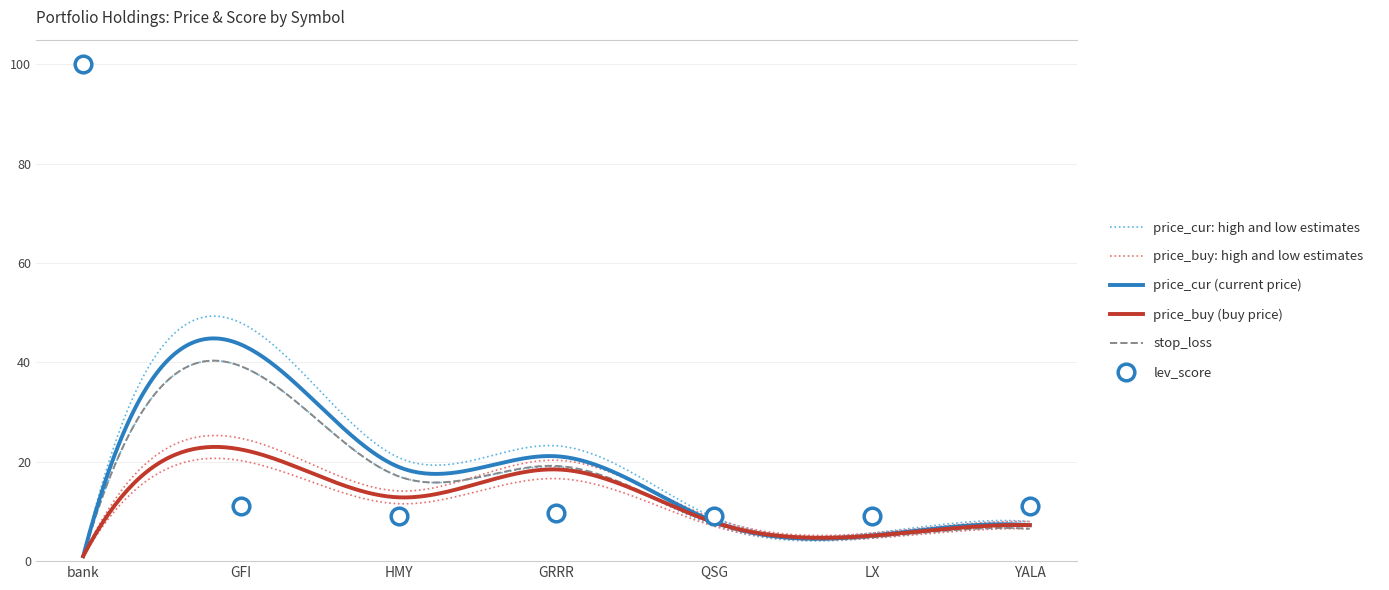

What position from the right is YALA?

1